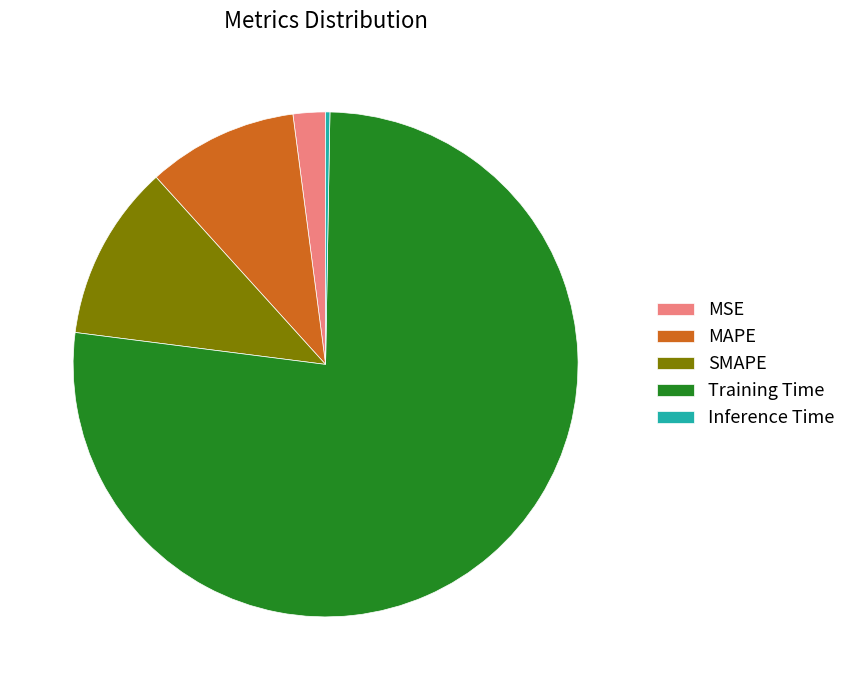

True or false: Training Time accounts for 77% of the total.

True